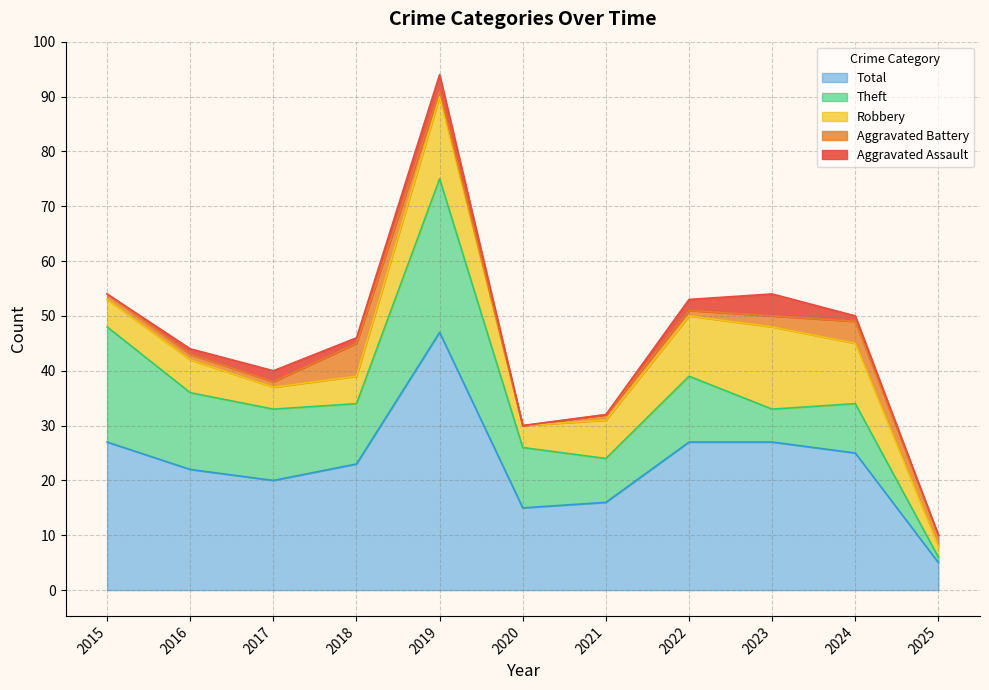

The value of Robbery at 2019 is 3. True or false?

False